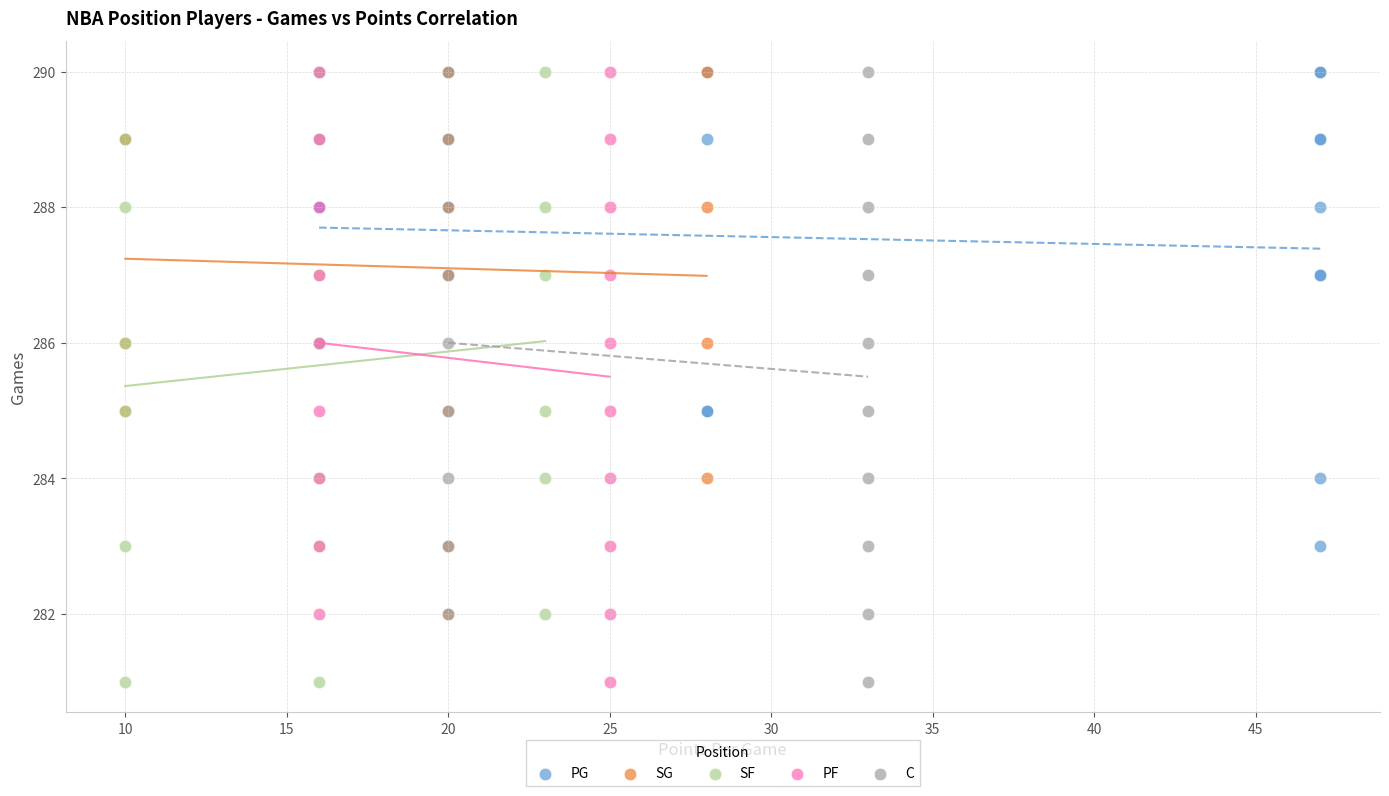

What are all the series names shown in the legend?

PG, SG, SF, PF, C